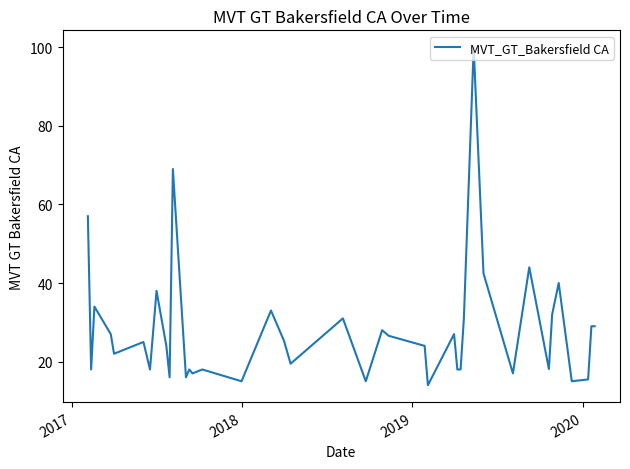

What is the greatest value displayed?

100.0